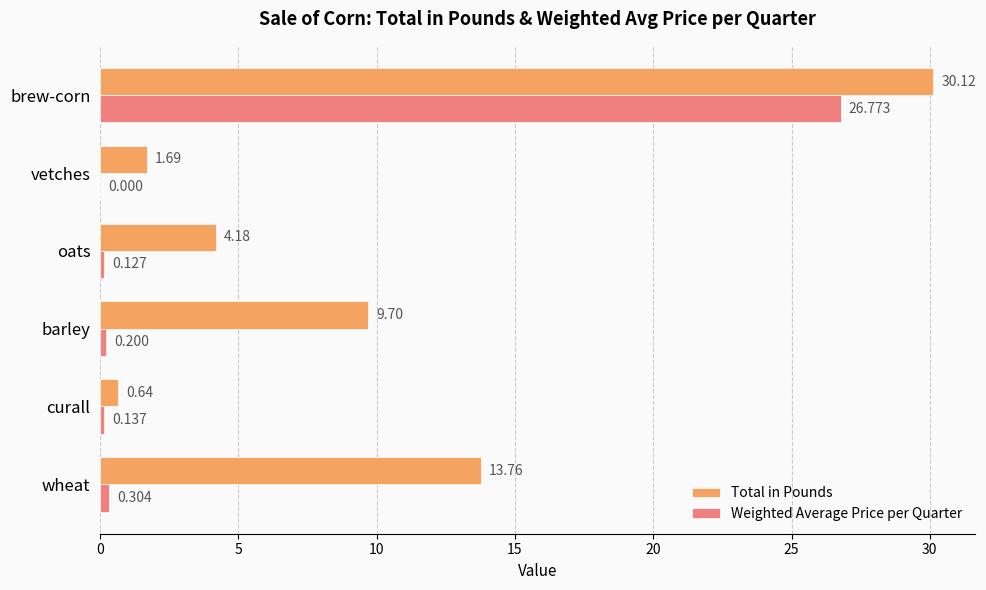

How many data points does each series have?

6